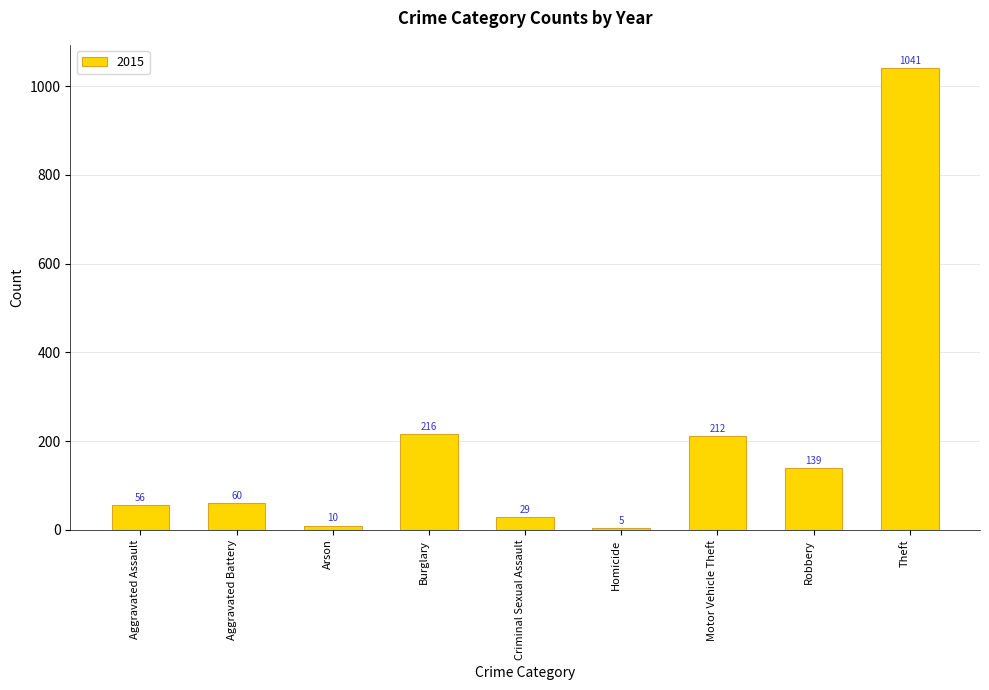

What is the change in value from Burglary to Motor Vehicle Theft?

-4